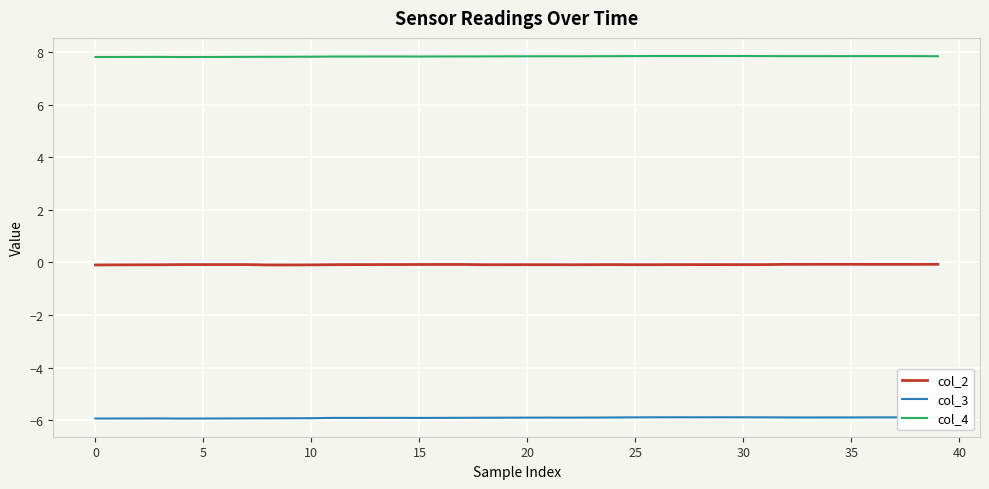

List the series in order of their peak value, highest first.

col_4, col_2, col_3